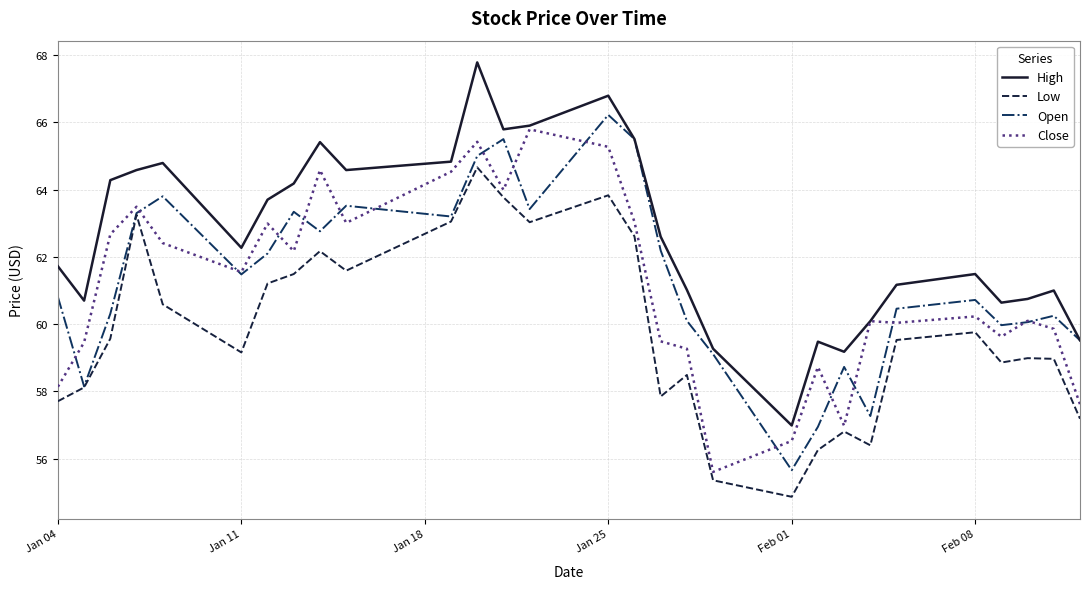

What is the smallest value displayed?

54.9